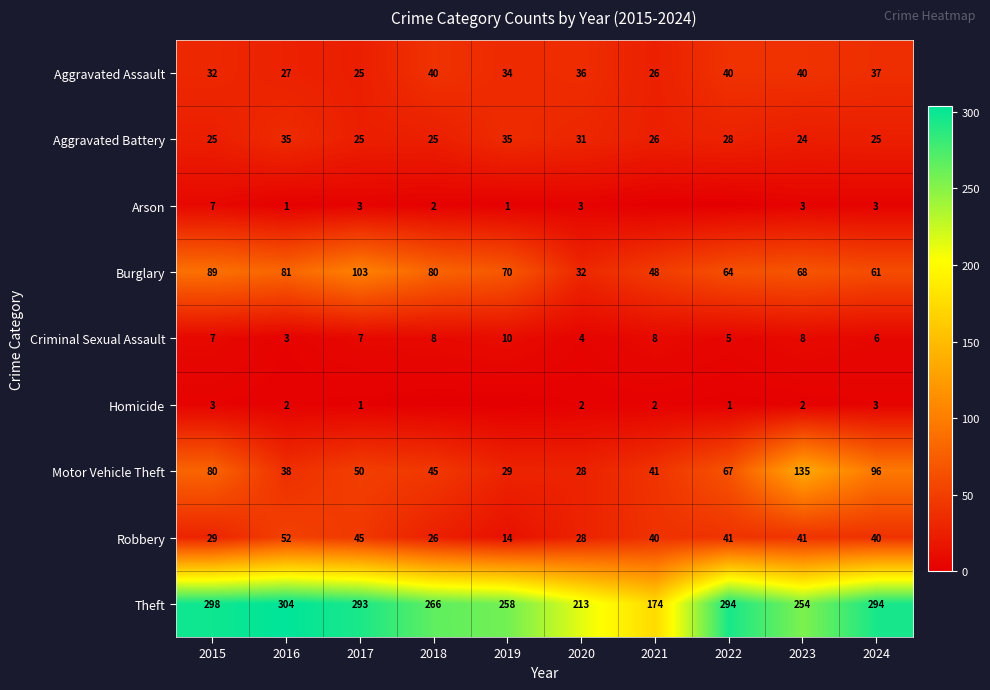

At which category is the sum across all series the highest?

2023